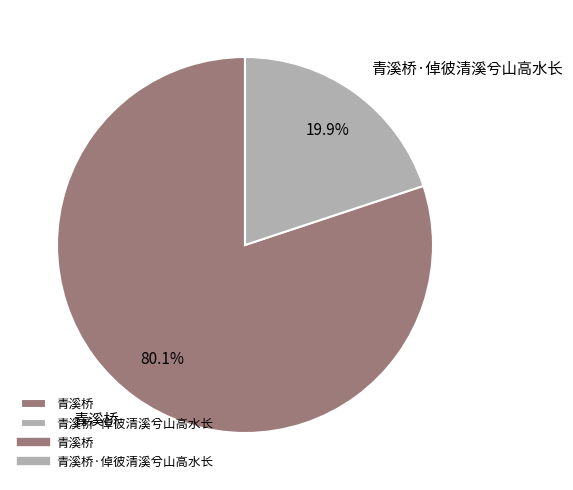

To the nearest percent, what is the combined percentage of 青溪桥·倬彼清溪兮山高水长 and 青溪桥?

100%